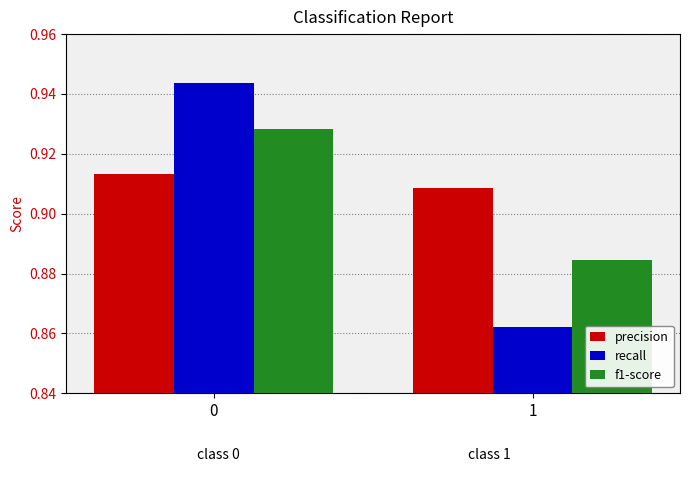

Which label corresponds to the smallest value in the chart?

1